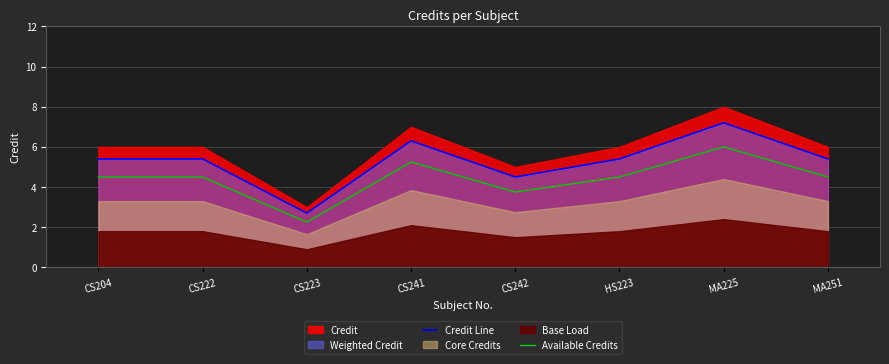

What position from the right is CS241?

5